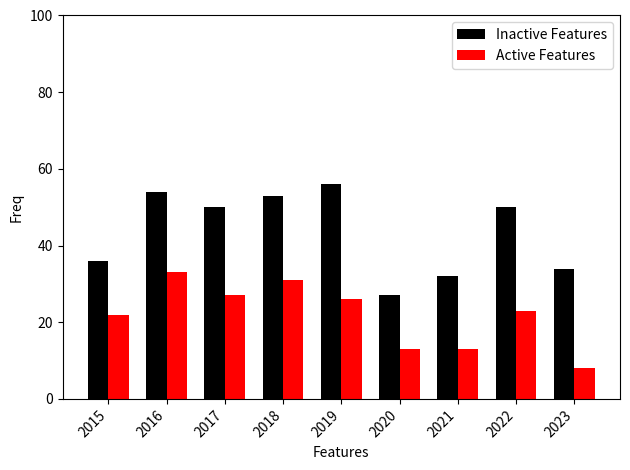

What is the difference between the second highest and second lowest values in the Active Features series?

18